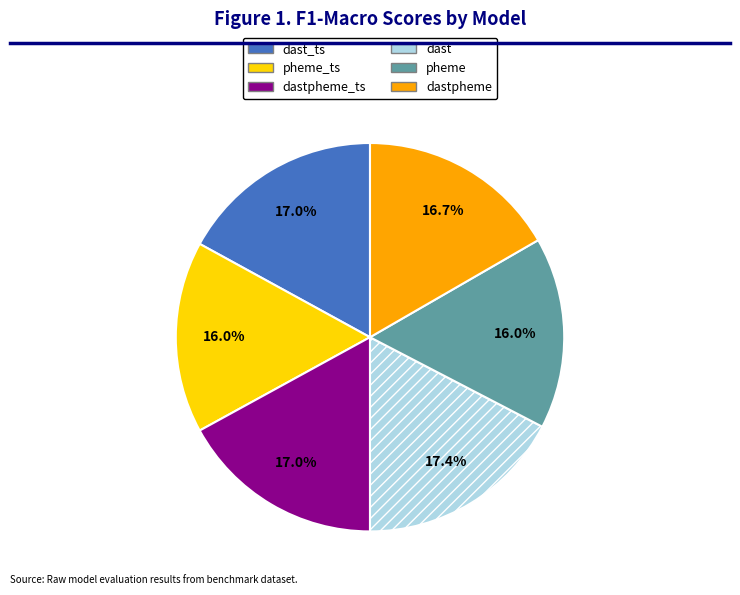

Is there any slice that represents more than half of the pie?

No